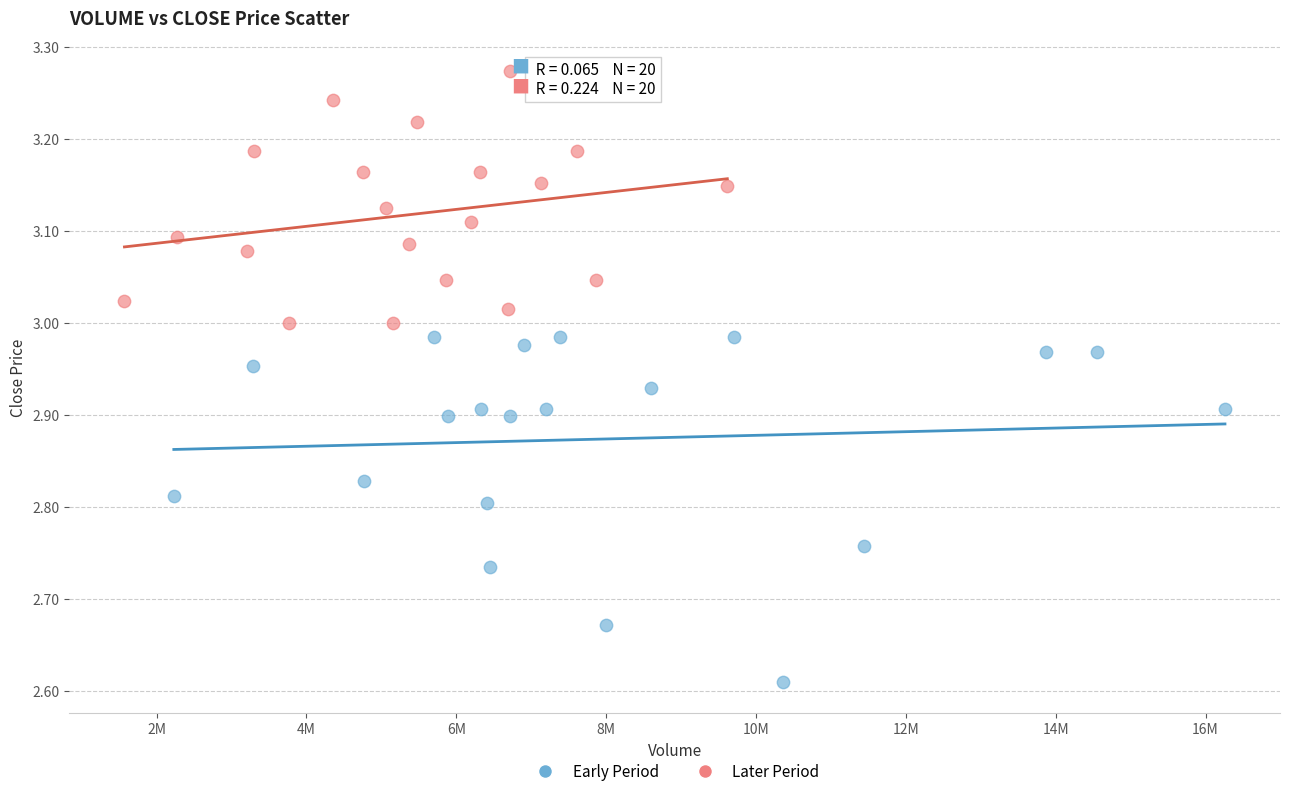

Which series has the widest spread of Y values?

Early Period